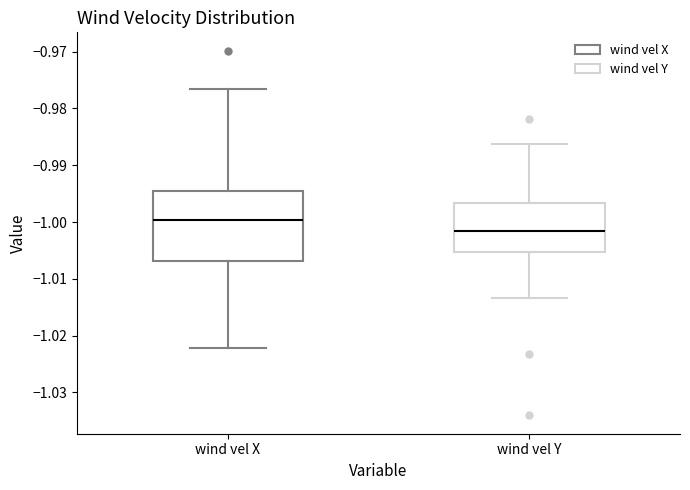

Reading left to right, transcribe this box plot: for each box, give where its median line is, the range the box spans, and where its two whiskers end, as read against the y-axis. The values are not printed on the chart, so give them approximately, as read against the axis.

wind vel X: median -1.000, box -1.007 to -0.995, whiskers -1.022 to -0.977
wind vel Y: median -1.002, box -1.005 to -0.997, whiskers -1.013 to -0.986